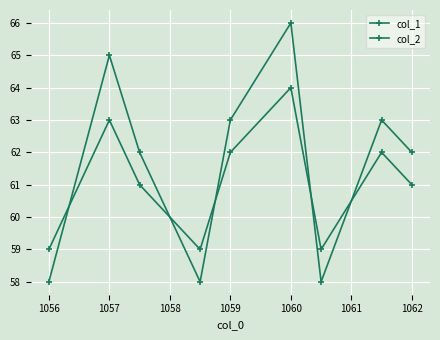

How many times do col_1 and col_2 cross each other?

5